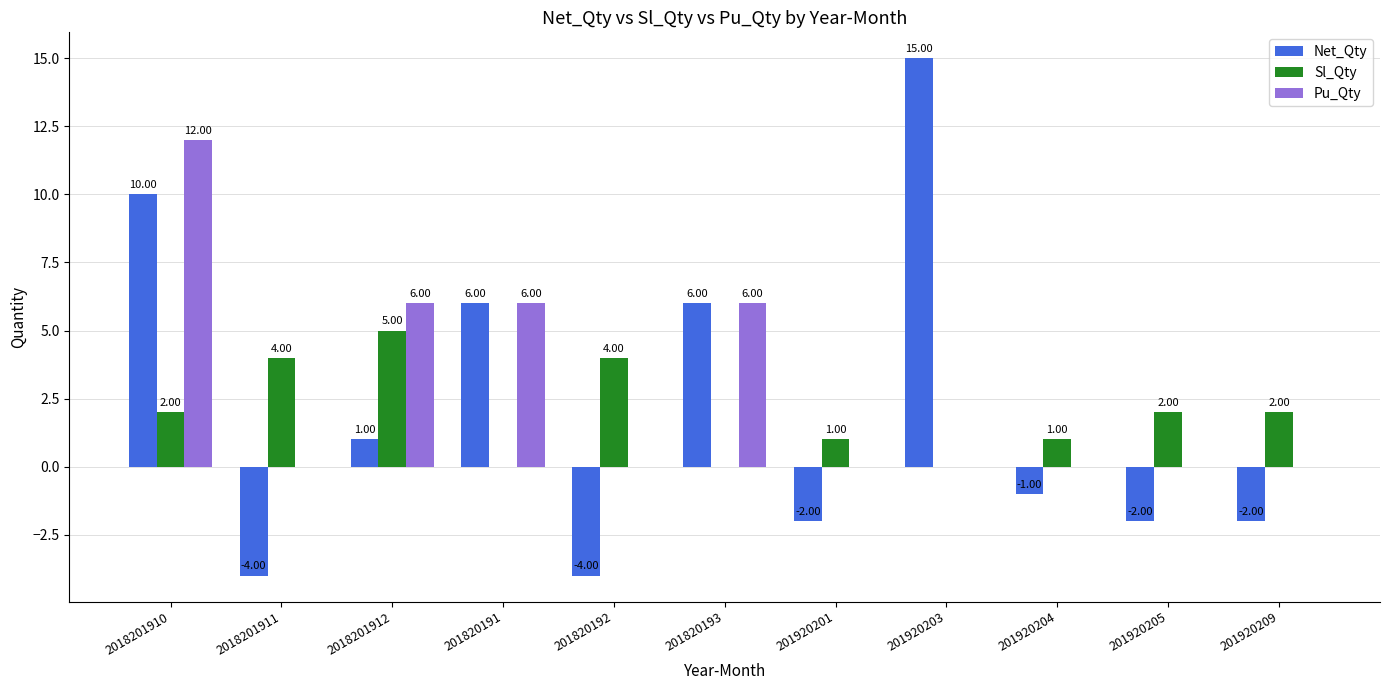

Is the value of Sl_Qty at 2018201912 greater than the value of Net_Qty at 201820192?

Yes